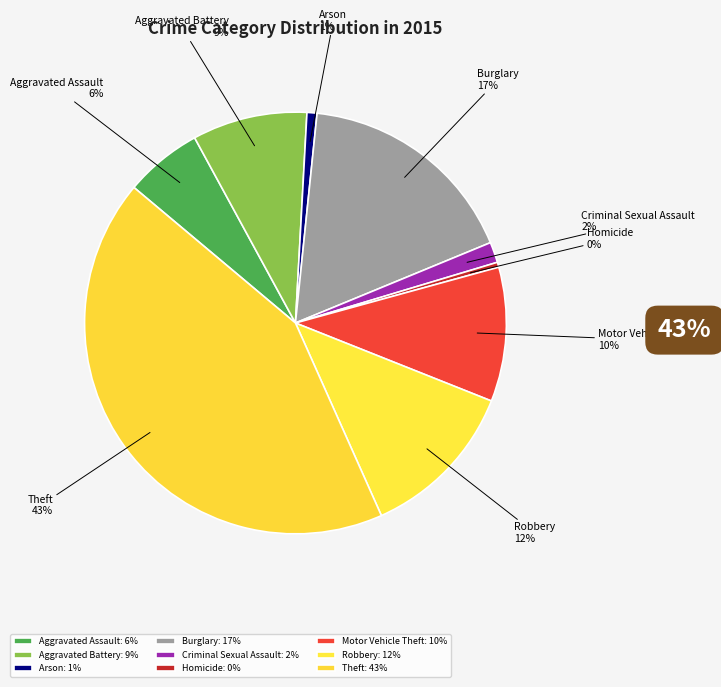

To the nearest percent, what is the combined percentage of Burglary and Robbery?

29%